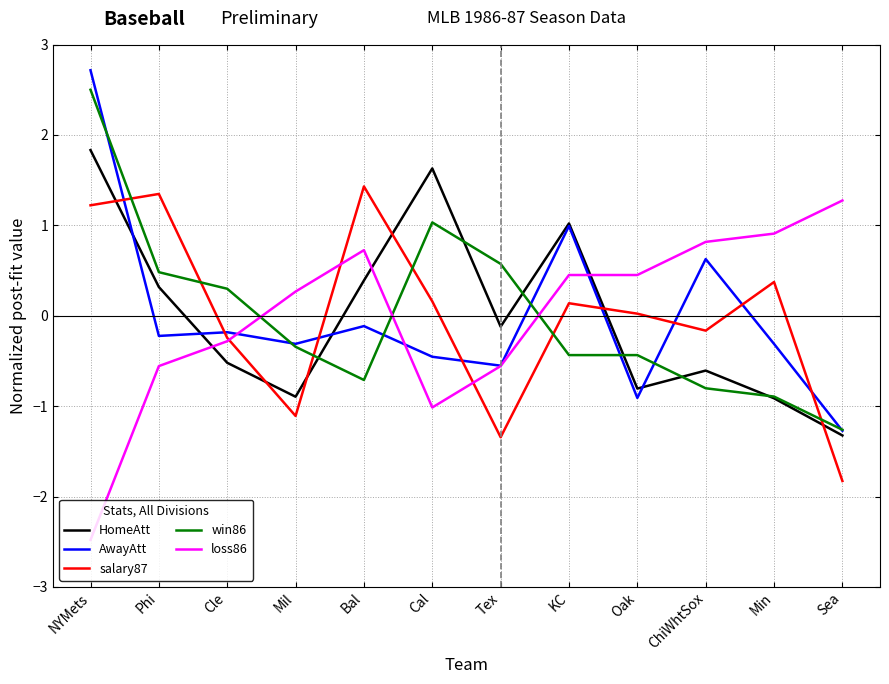

The value of AwayAtt at ChiWhtSox is 0.6. True or false?

True